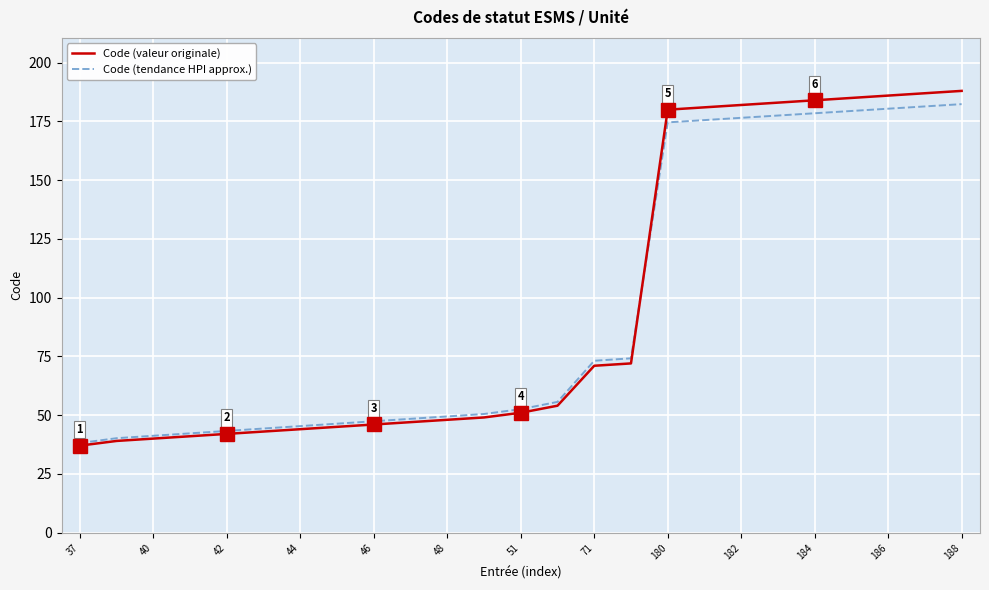

What is the highest value of the Code (tendance HPI approx.) series?

182.4